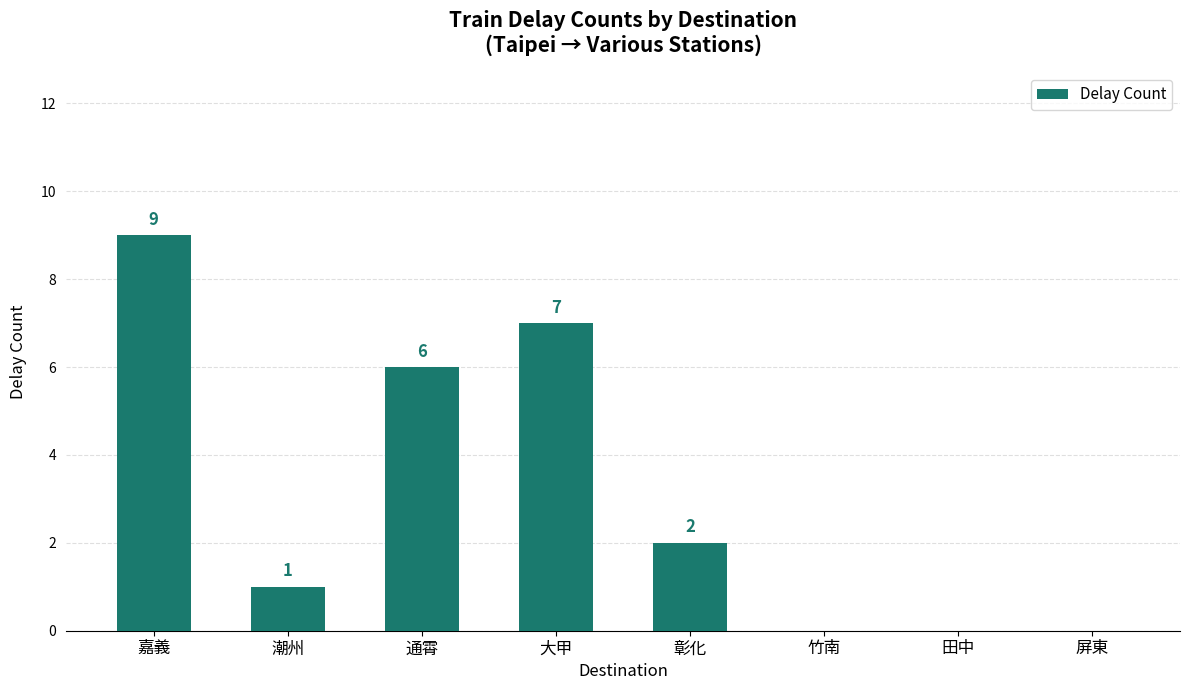

Is it true that the value at 田中 is 5?

False